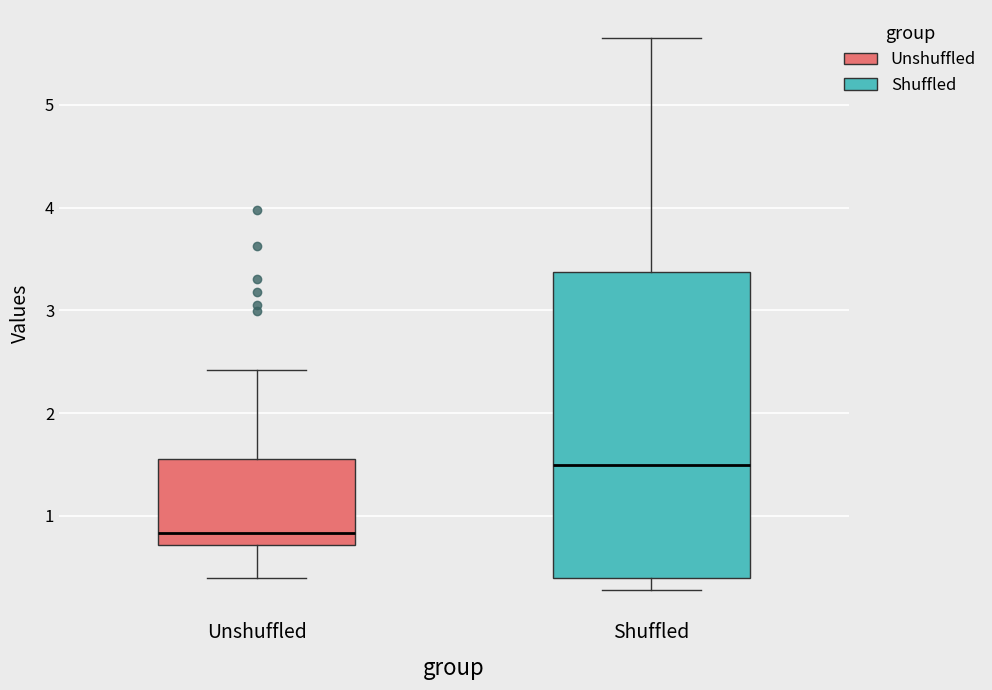

Reading left to right, transcribe this box plot: for each box, give where its median line is, the range the box spans, and where its two whiskers end, as read against the y-axis. The values are not printed on the chart, so give them approximately, as read against the axis.

Unshuffled: median 0.8, box 0.7 to 1.6, whiskers 0.4 to 2.4
Shuffled: median 1.5, box 0.4 to 3.4, whiskers 0.3 to 5.7